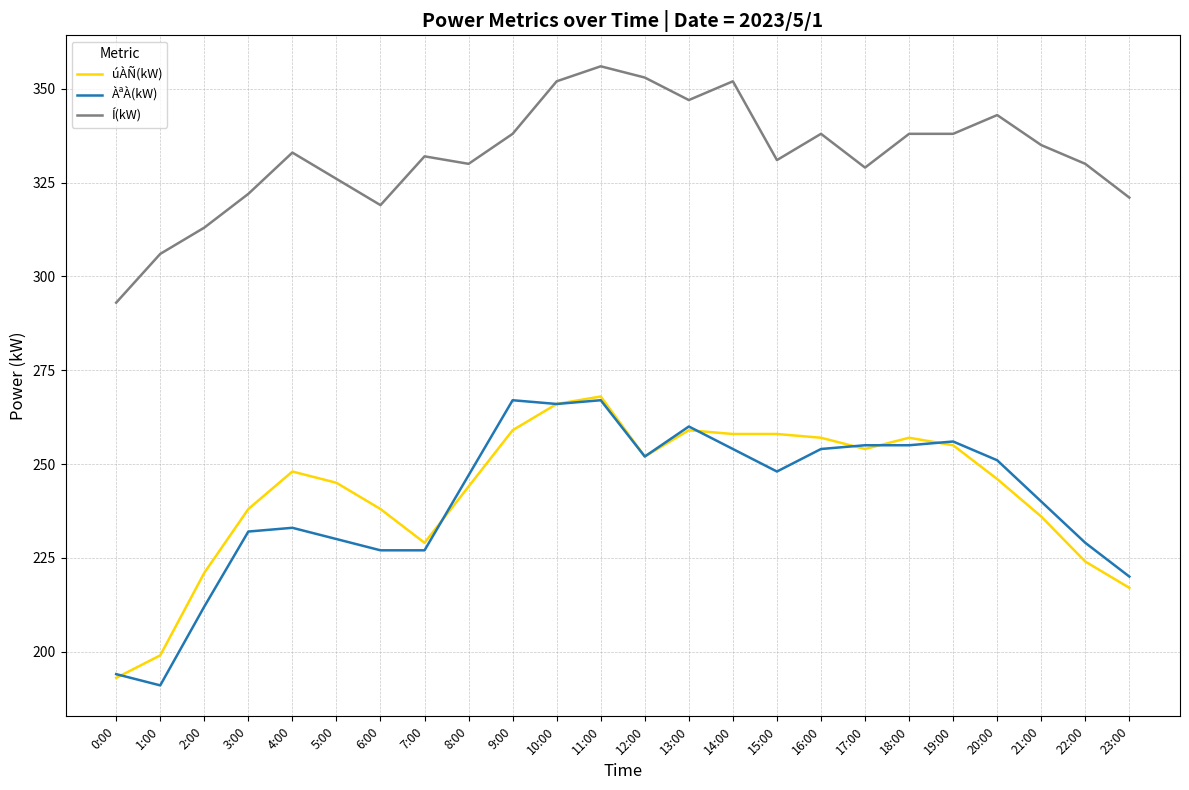

What position from the left is 21:00?

22